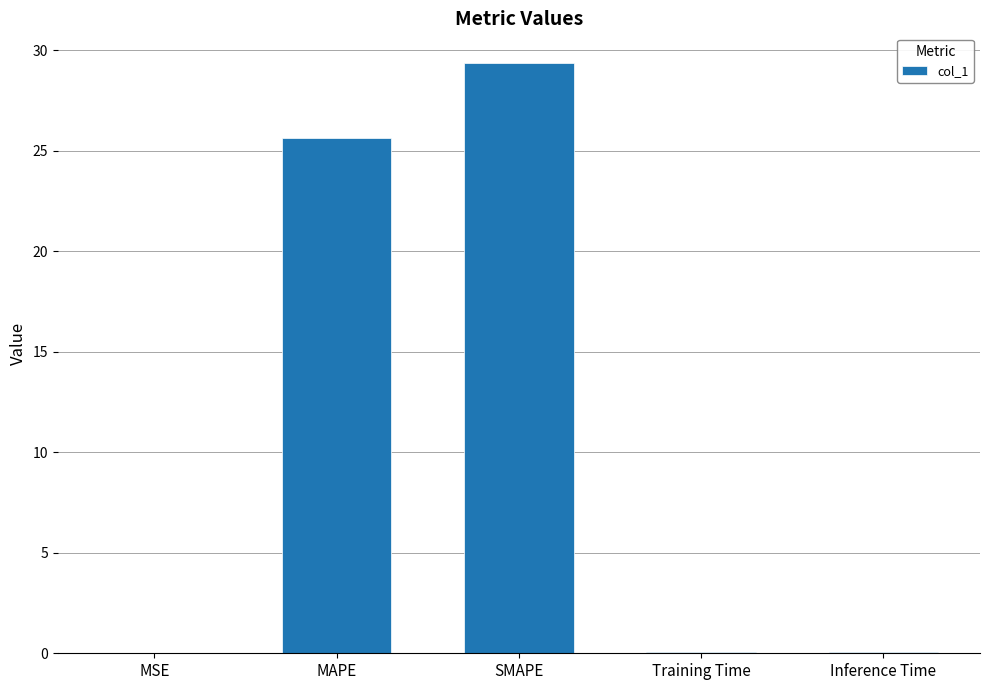

What is the change in value from MAPE to SMAPE?

+3.8